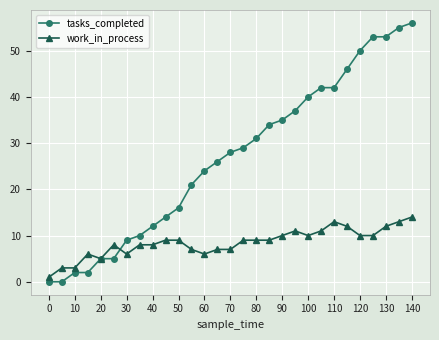

Rank the series by their average value, from lowest to highest.

work_in_process, tasks_completed